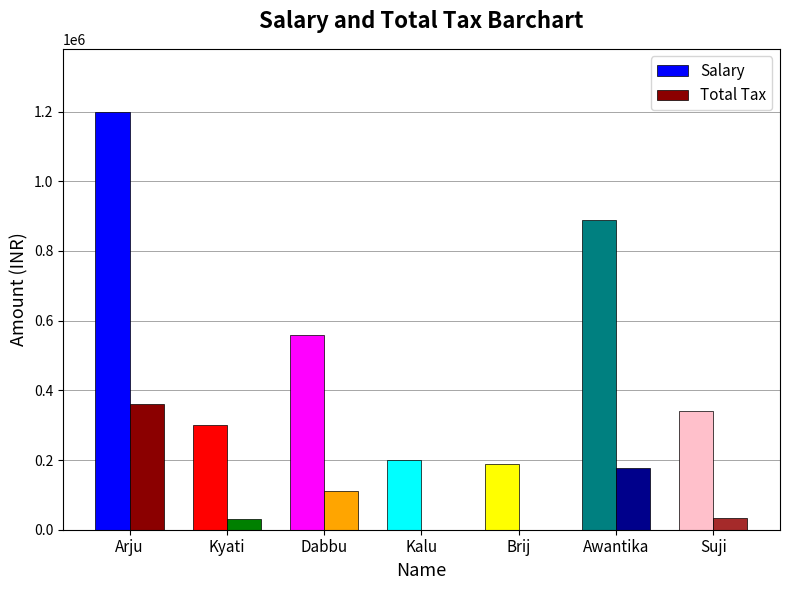

Which category has the highest value in the Total Tax series?

Arju